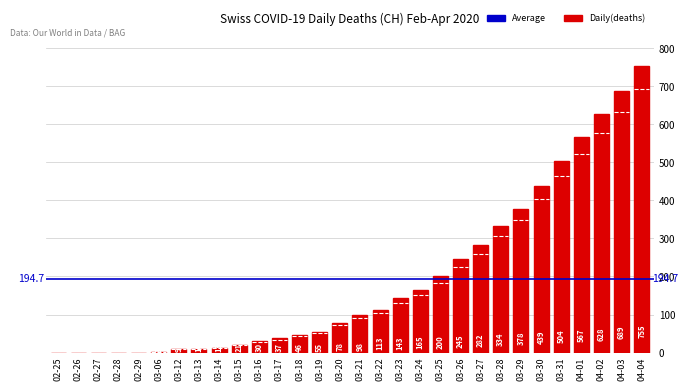

Reading right to left, what are all the values shown in this chart?

04-04=755	04-03=689	04-02=628	04-01=567	03-31=504	03-30=439	03-29=378	03-28=334	03-27=282	03-26=245	03-25=200	03-24=165	03-23=143	03-22=113	03-21=98	03-20=78	03-19=55	03-18=46	03-17=37	03-16=30	03-15=21	03-14=13	03-13=10	03-12=9	03-06=2	02-29=0	02-28=0	02-27=0	02-26=0	02-25=0